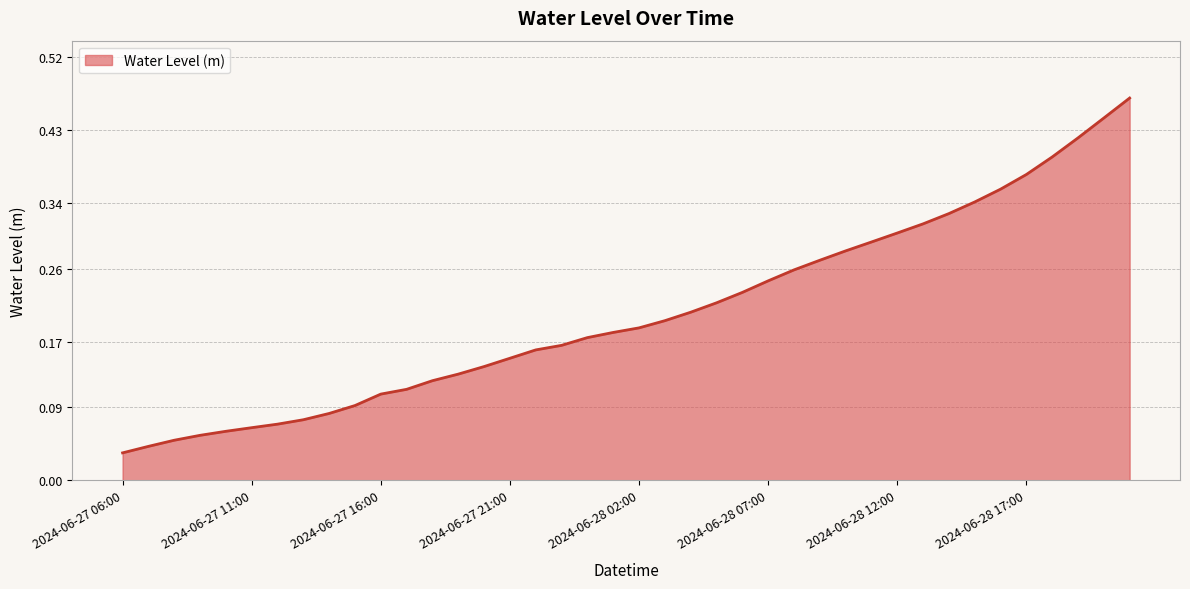

Reading left to right, transcribe all the data shown in this chart.

0.0	0.0	0.0	0.1	0.1	0.1	0.1	0.1	0.1	0.1	0.1	0.1	0.1	0.1	0.1	0.1	0.2	0.2	0.2	0.2	0.2	0.2	0.2	0.2	0.2	0.2	0.3	0.3	0.3	0.3	0.3	0.3	0.3	0.3	0.4	0.4	0.4	0.4	0.4	0.5